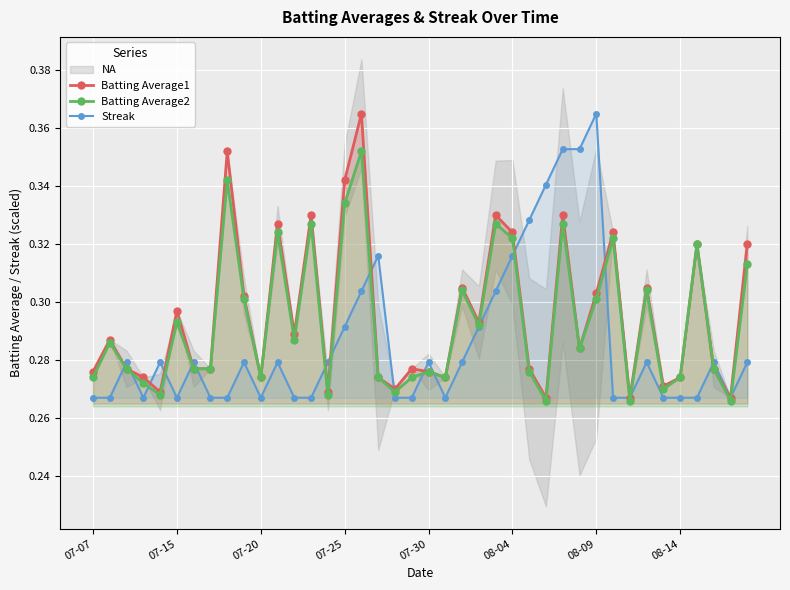

Is it true that Batting Average1 equals 0.1 at 07-15?

False